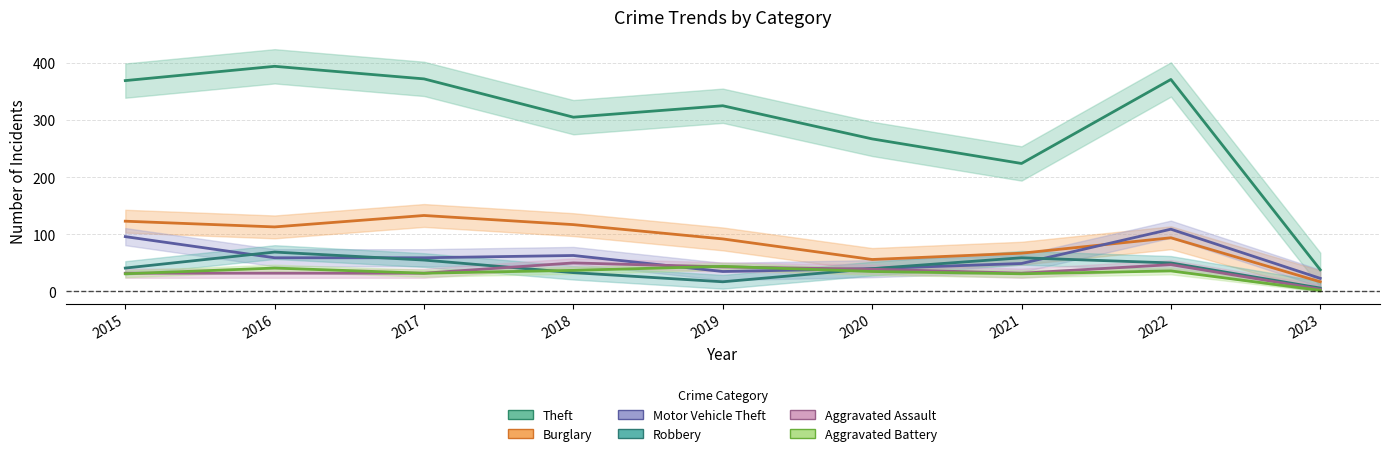

What is the spread (max minus min) of values at 2020?

232